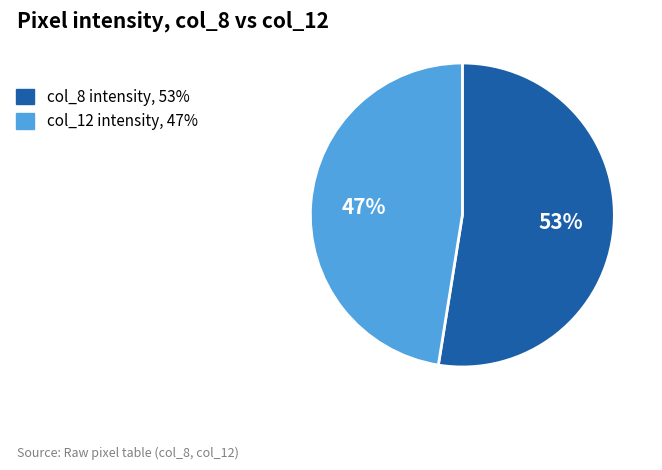

How many segments does this pie chart have?

2